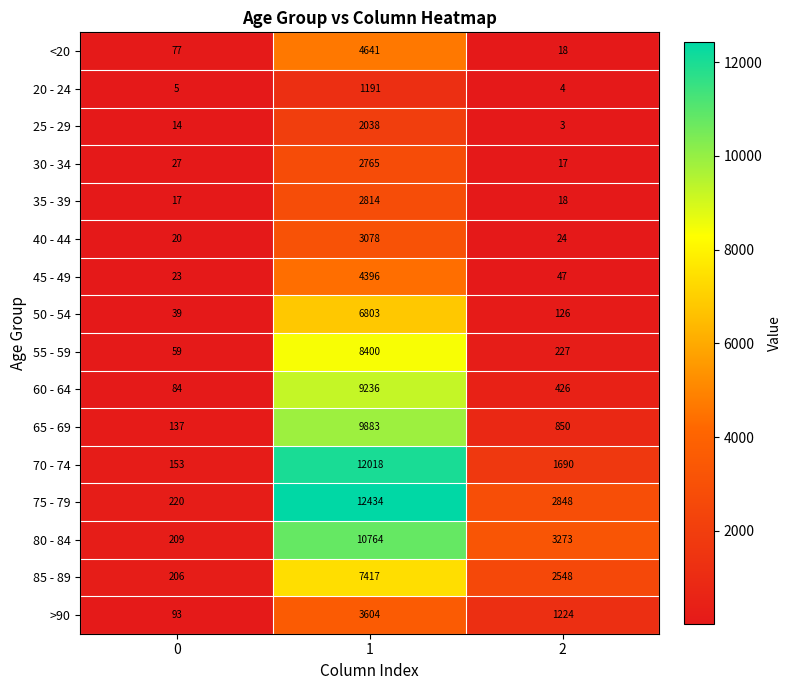

What is the difference between the maximum and minimum values in the >90 series?

3511